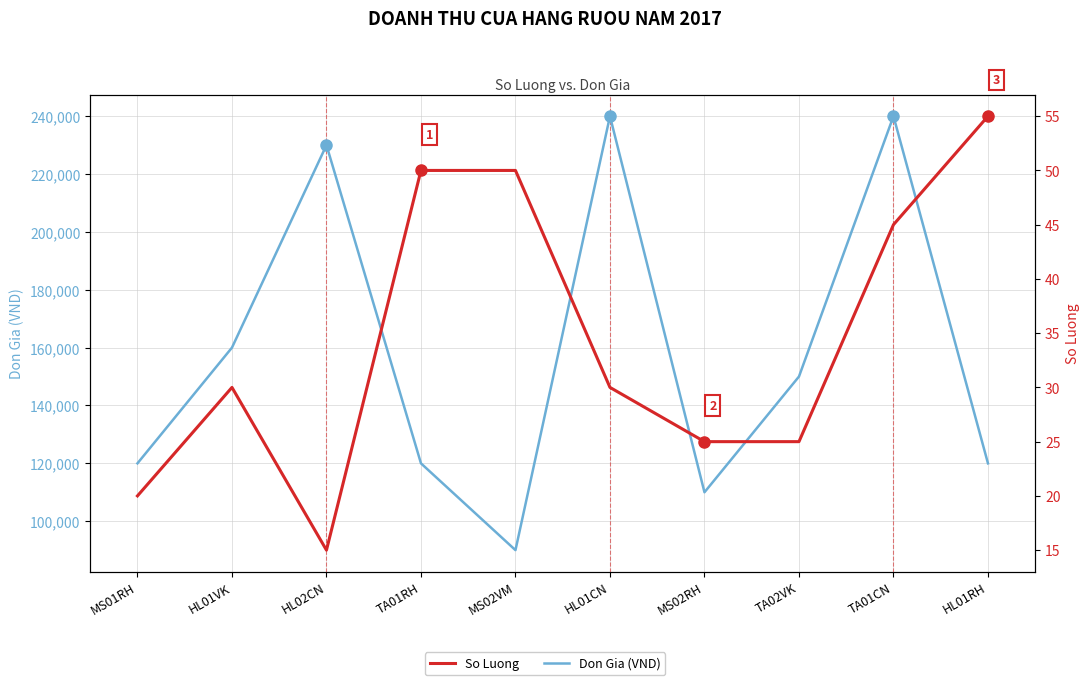

What is the label of the 5th point from the right?

HL01CN